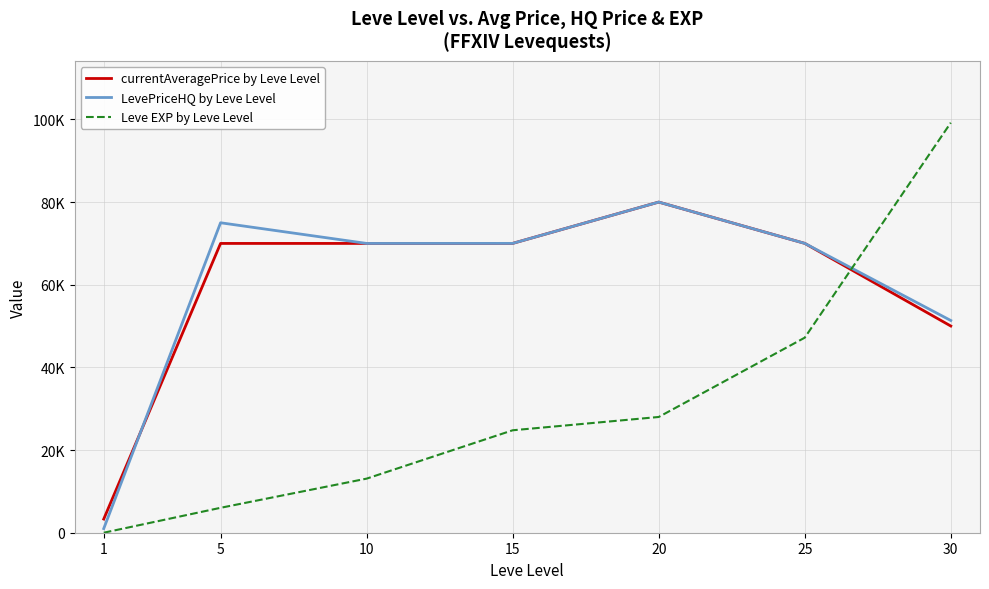

List the series in order of their peak value, highest first.

Leve EXP by Leve Level, currentAveragePrice by Leve Level, LevePriceHQ by Leve Level